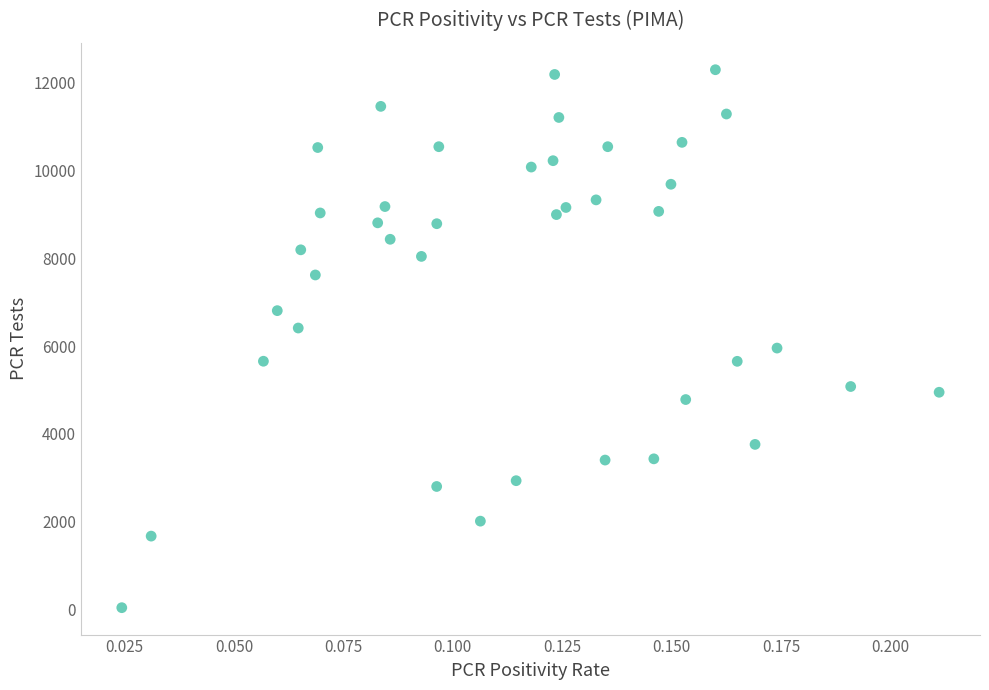

What is the range of Y values (max minus min)?

12259